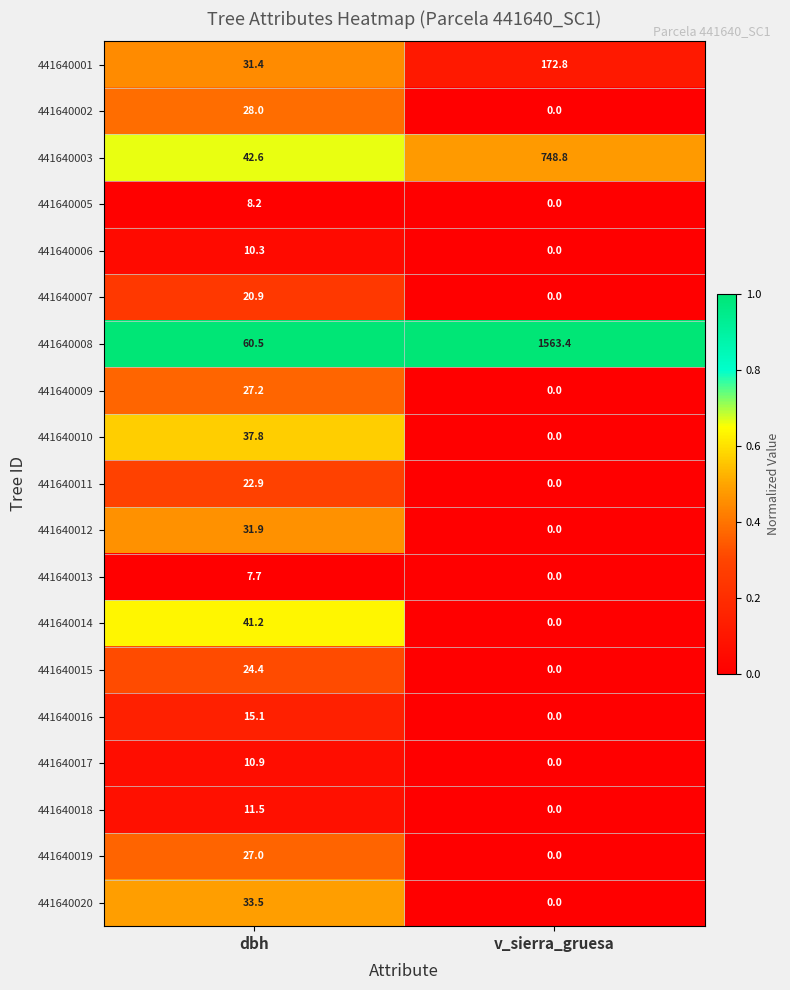

Is it true that 441640009 equals 12.7 at v_sierra_gruesa?

False